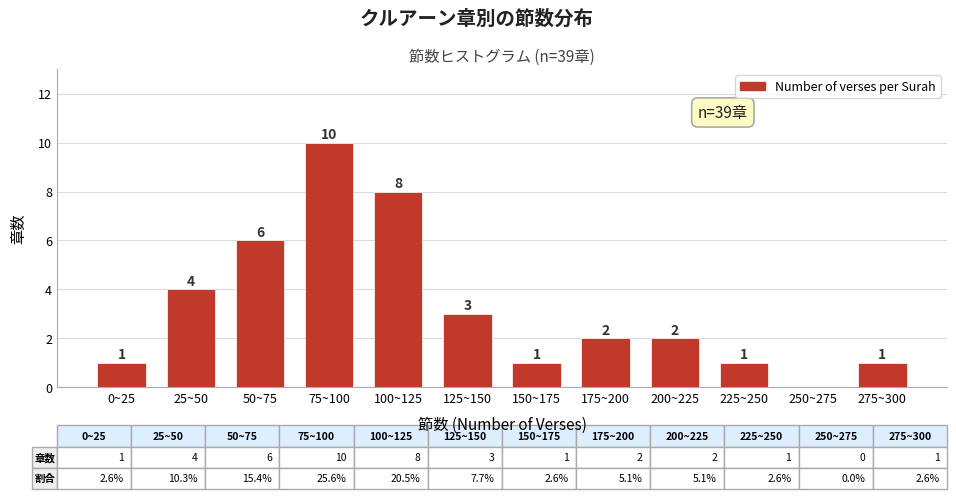

Reading left to right, transcribe all the data shown in this chart.

0~25=1	25~50=4	50~75=6	75~100=10	100~125=8	125~150=3	150~175=1	175~200=2	200~225=2	225~250=1	250~275=0	275~300=1